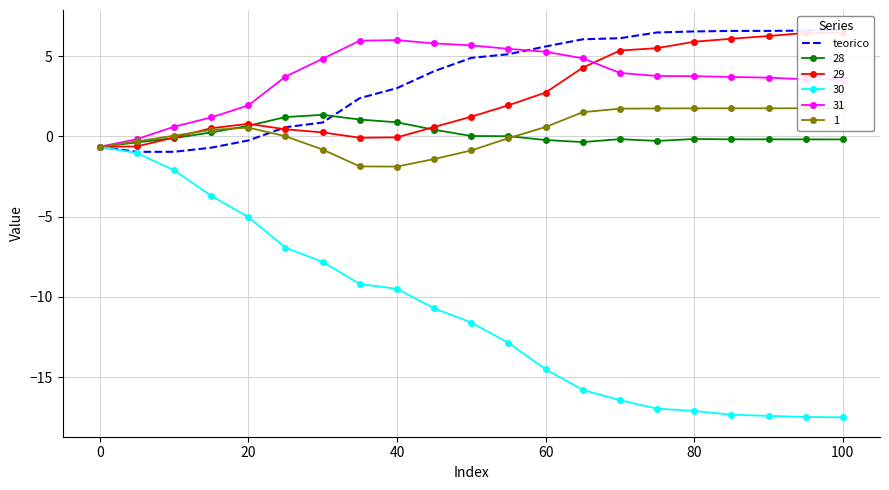

Is it true that 31 equals 1.9 at 20?

True